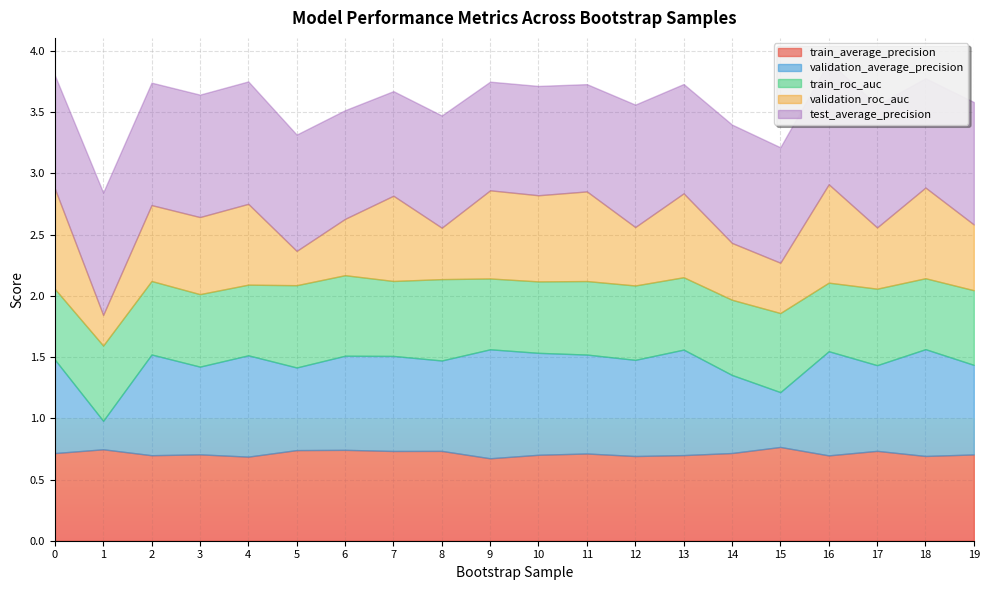

How many interior local valleys does the test_average_precision series have?

6